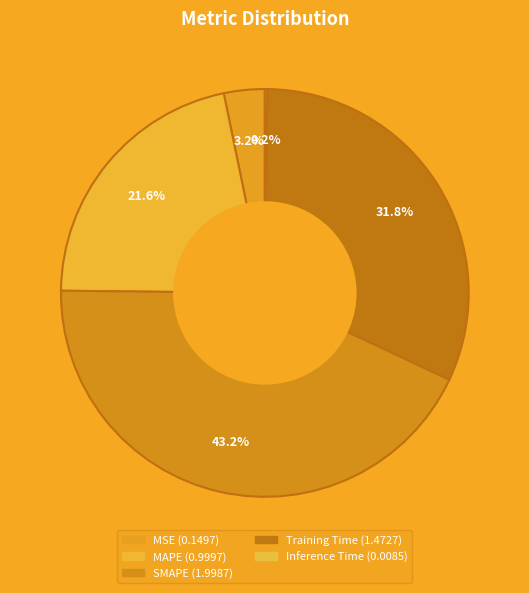

Does any single category account for the majority?

No